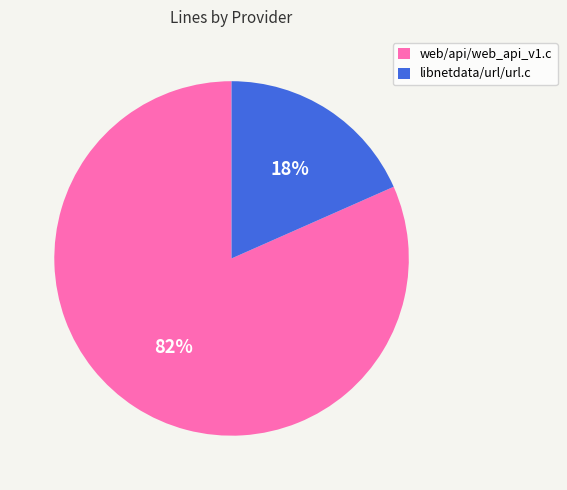

What is the smallest slice in the pie chart?

libnetdata/url/url.c